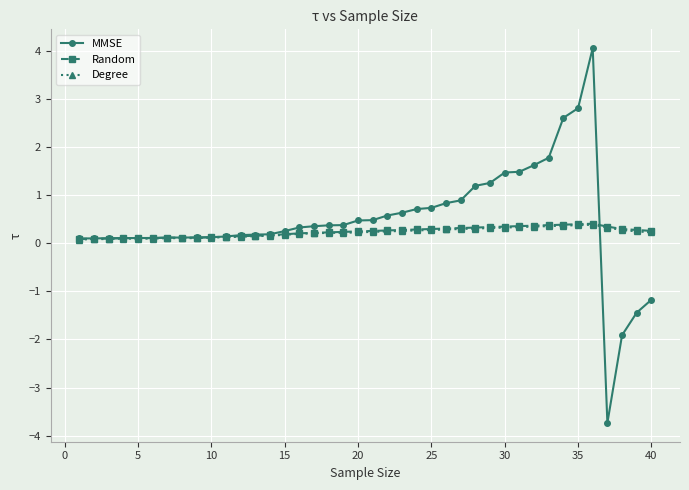

What is the maximum value for MMSE?

4.1